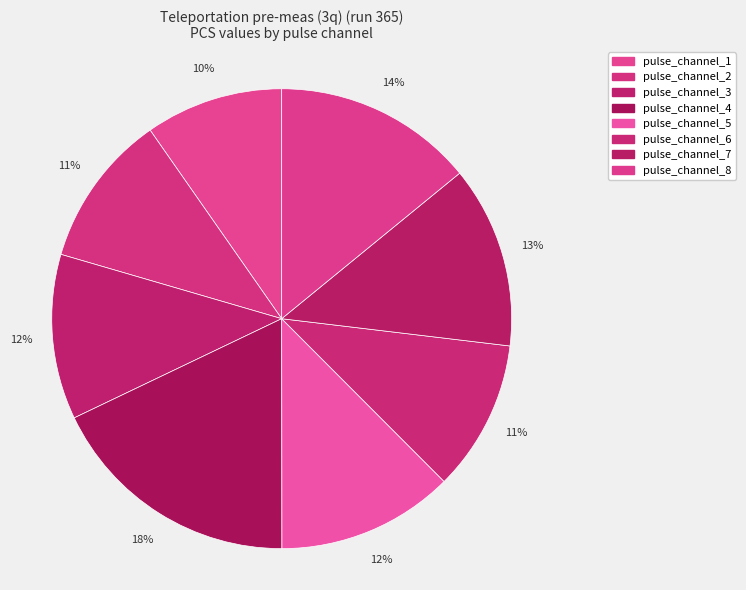

Count the number of slices in the pie.

8